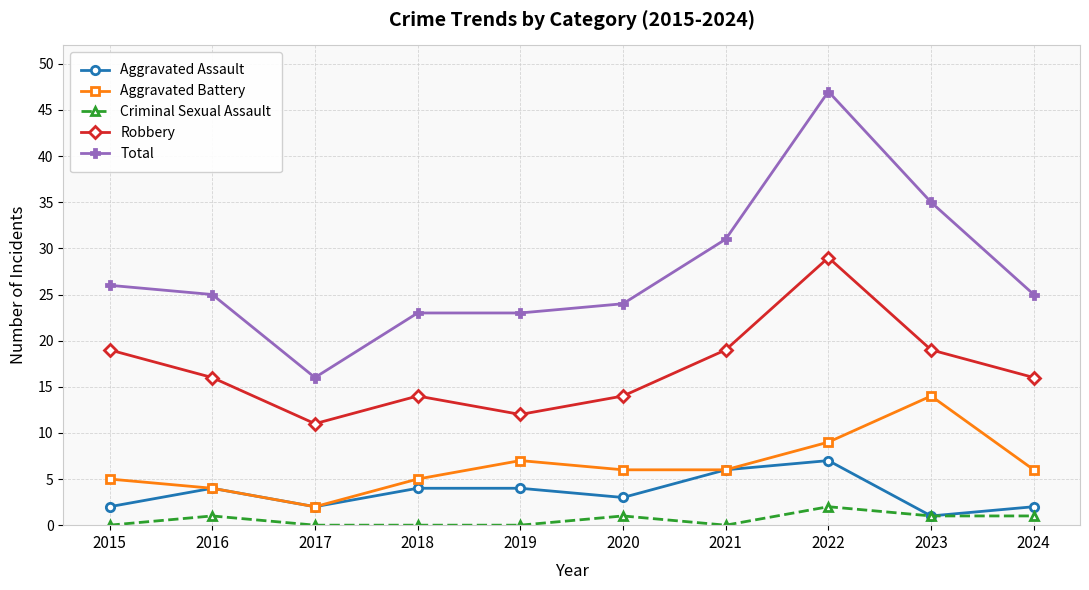

The value of Aggravated Assault at 2017 is 2. True or false?

True